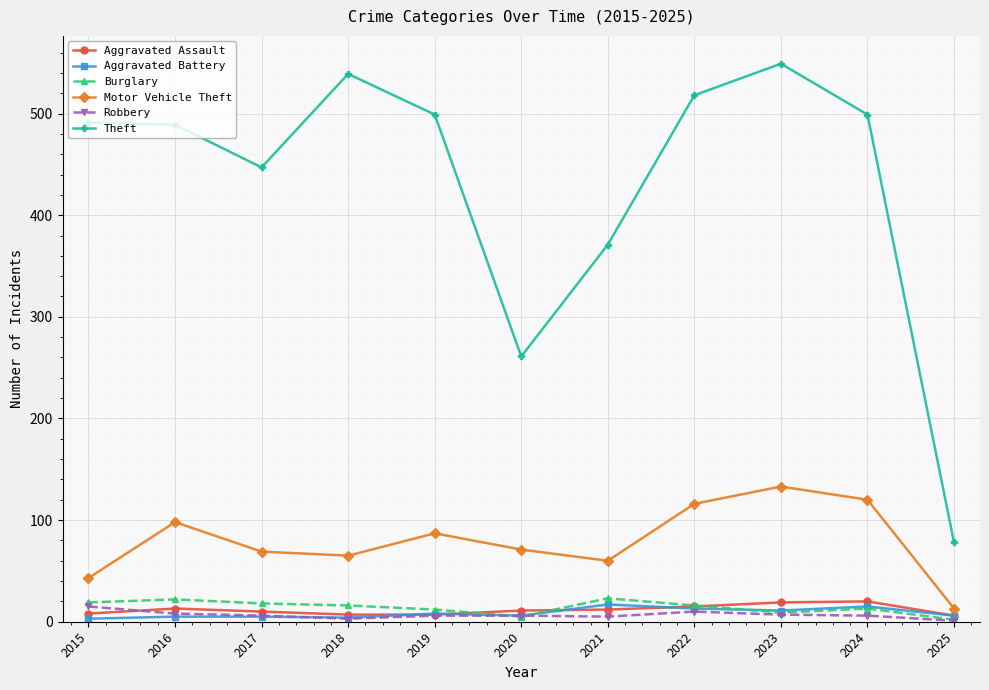

Does the chart have visible grid lines?

Yes